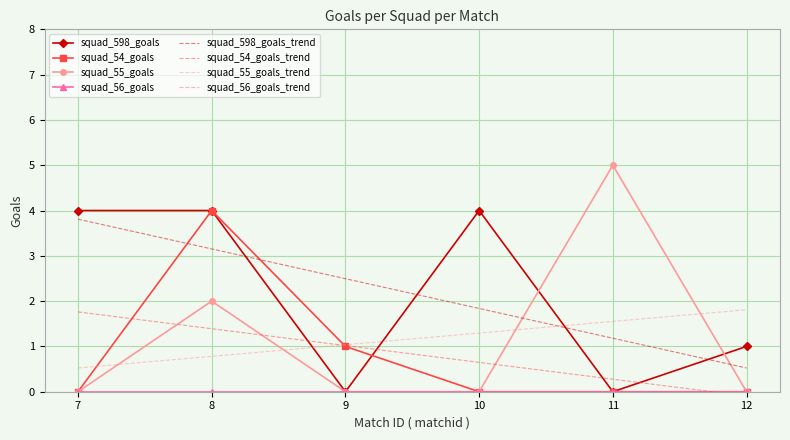

How many positive values does the squad_54_goals series have?

2